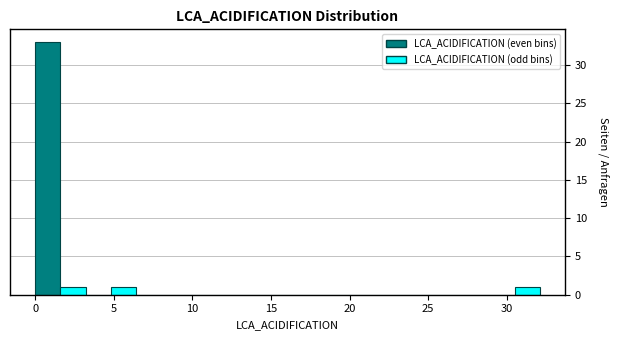

Around what value on the x-axis is the tallest bar? Give the approximate position of its centre, as read against the axis.

1.0